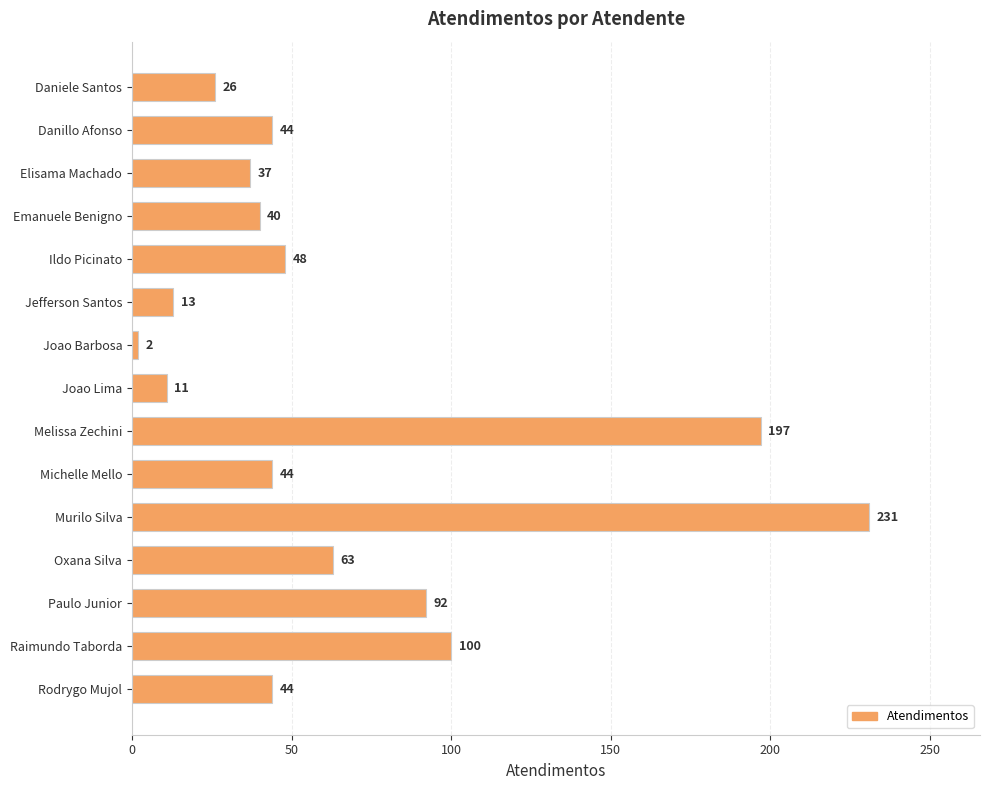

Reading top to bottom, transcribe all the data shown in this chart.

26	44	37	40	48	13	2	11	197	44	231	63	92	100	44